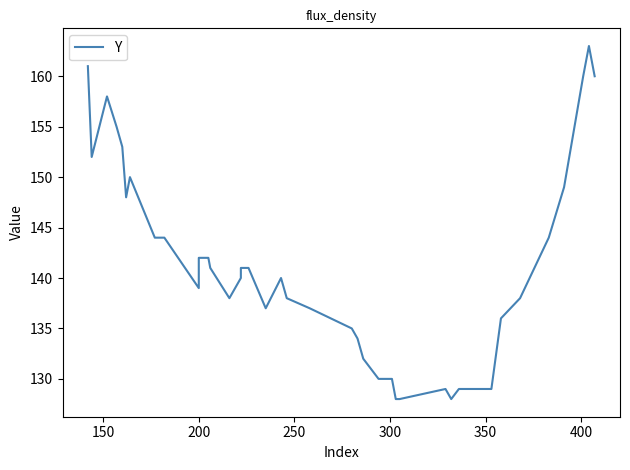

How many data points are less than 140?

19